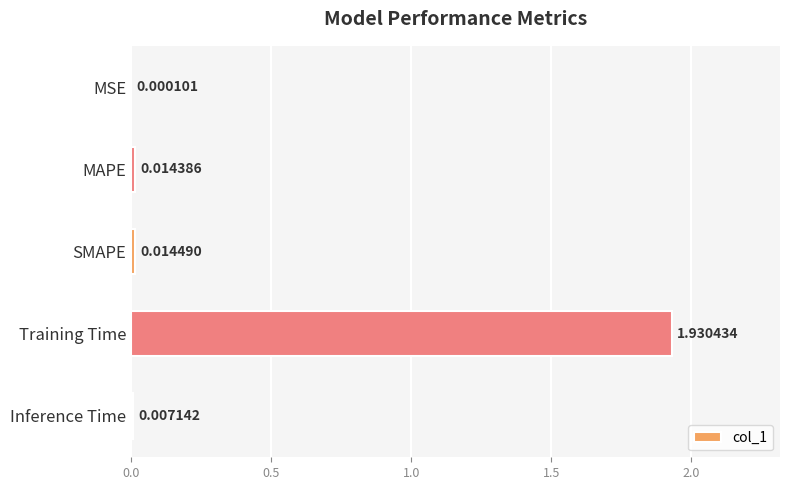

At which label is the value closest to 0?

MSE